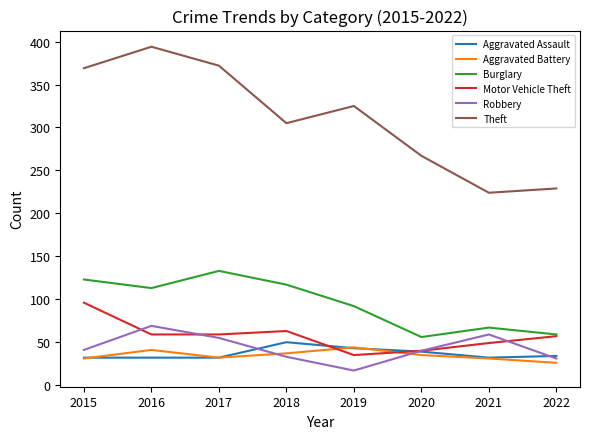

The value of Burglary at 2020 is 97. True or false?

False